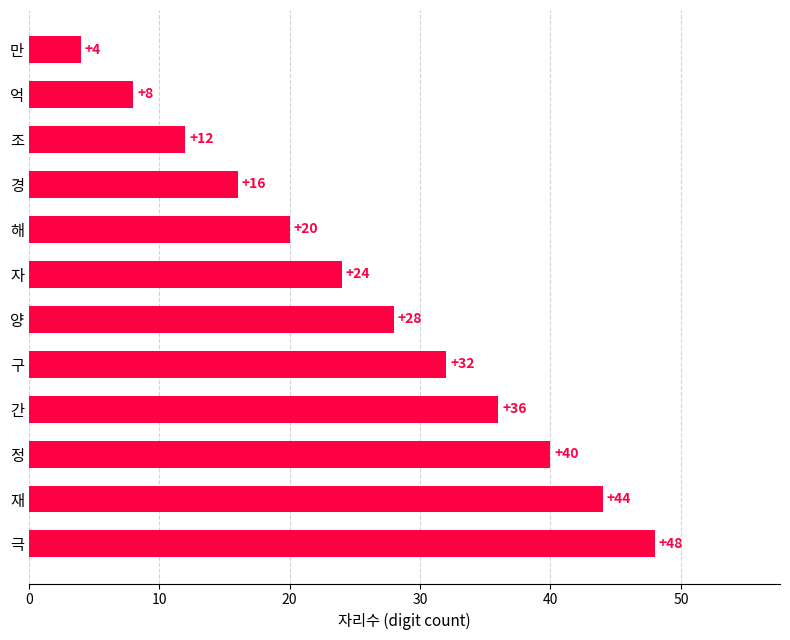

True or false: the data shows 60 at 재.

False